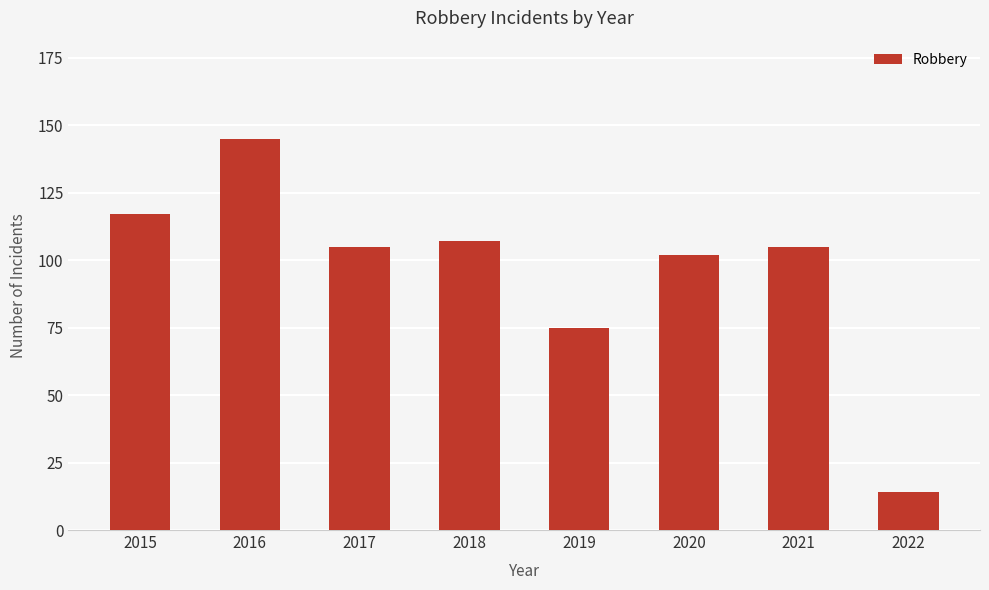

What is the sum of the values at 2021 and 2016?

250